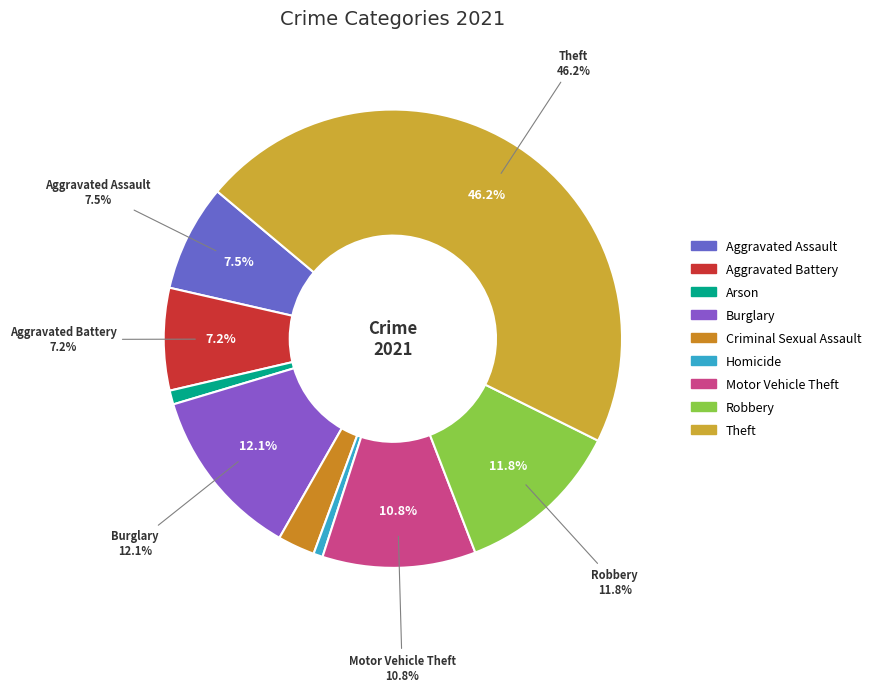

What is the ratio of the value at Aggravated Battery to the value at Theft?

0.2